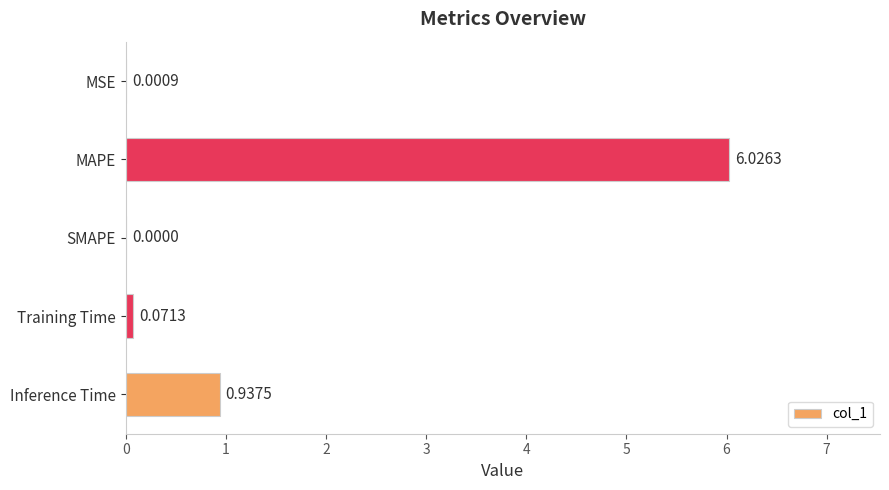

What is the sum of all values?

7.0